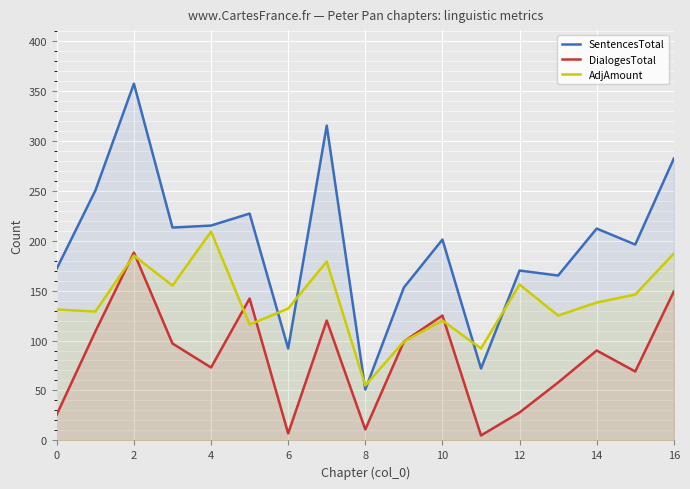

Reading left to right, list all the values displayed in this chart.

SentencesTotal: 172	250	357	213	215	227	92	315	51	153	201	72	170	165	212	196	282
DialogesTotal: 26	109	188	97	73	142	7	120	11	99	125	5	28	58	90	69	149
AdjAmount: 131	129	185	155	209	116	132	179	55	99	120	92	156	125	138	146	187